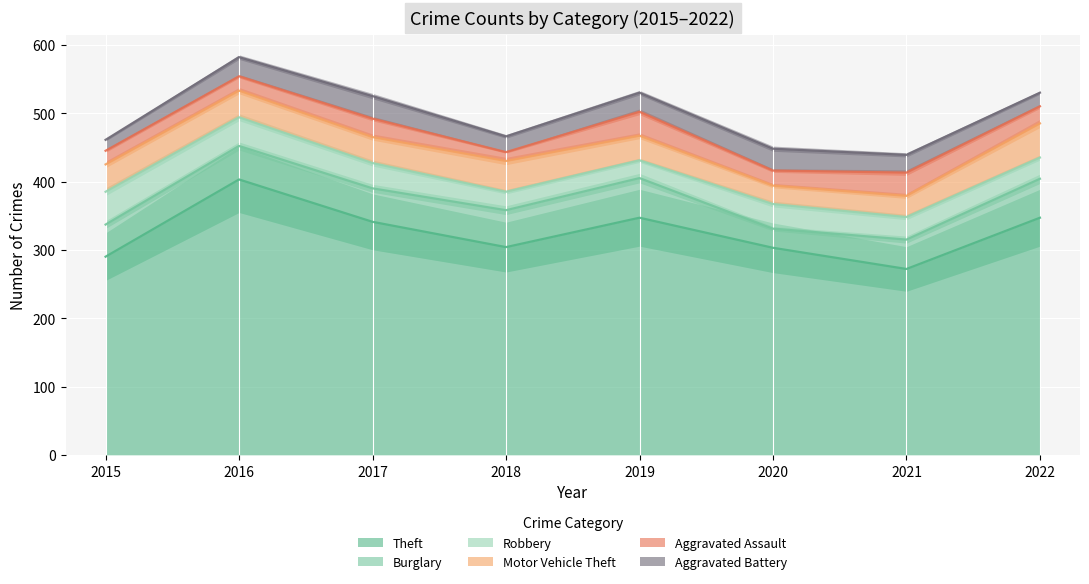

Reading left to right, transcribe all the data shown in this chart.

Theft: 290	403	341	304	347	303	272	347
Burglary: 47	49	49	54	58	28	43	57
Robbery: 48	42	37	27	26	36	33	31
Motor Vehicle Theft: 40	39	38	45	36	27	31	50
Aggravated Assault: 20	21	27	13	35	22	34	25
Aggravated Battery: 16	28	33	23	28	32	26	20